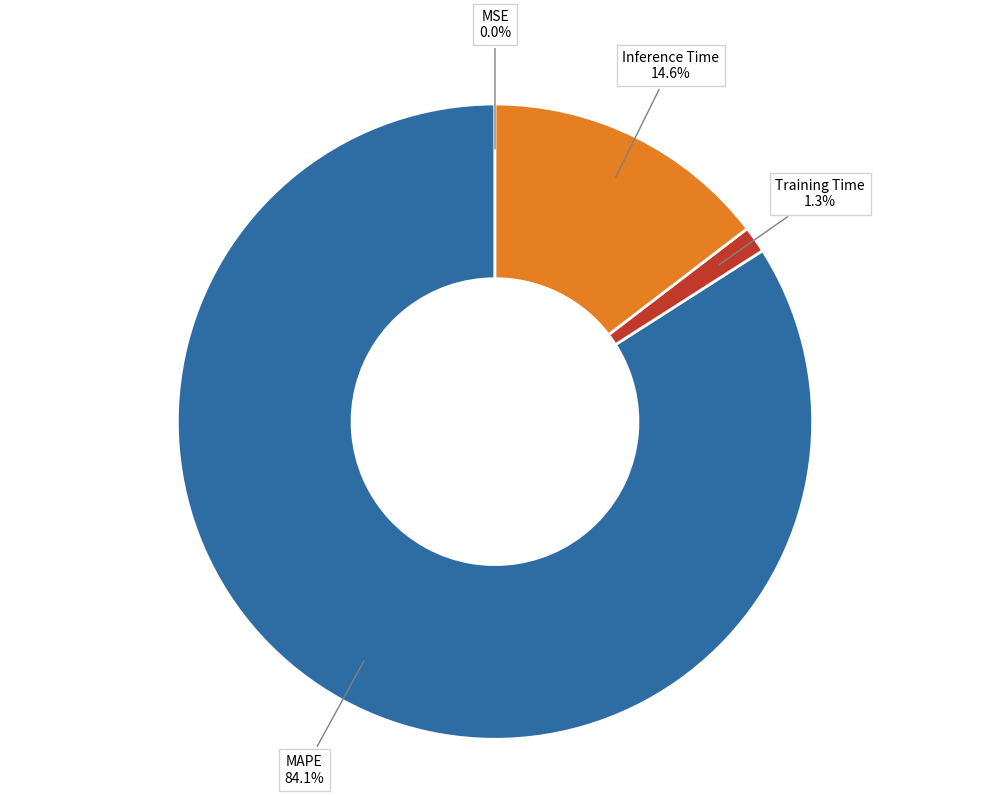

What percentage do Training Time and MAPE together represent?

85.4%